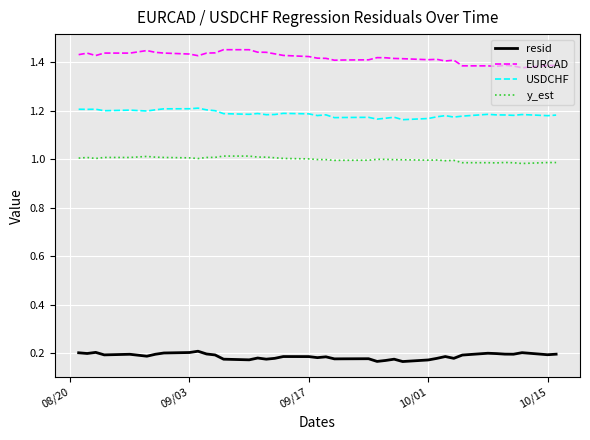

True or false: resid and EURCAD intersect in this chart.

False